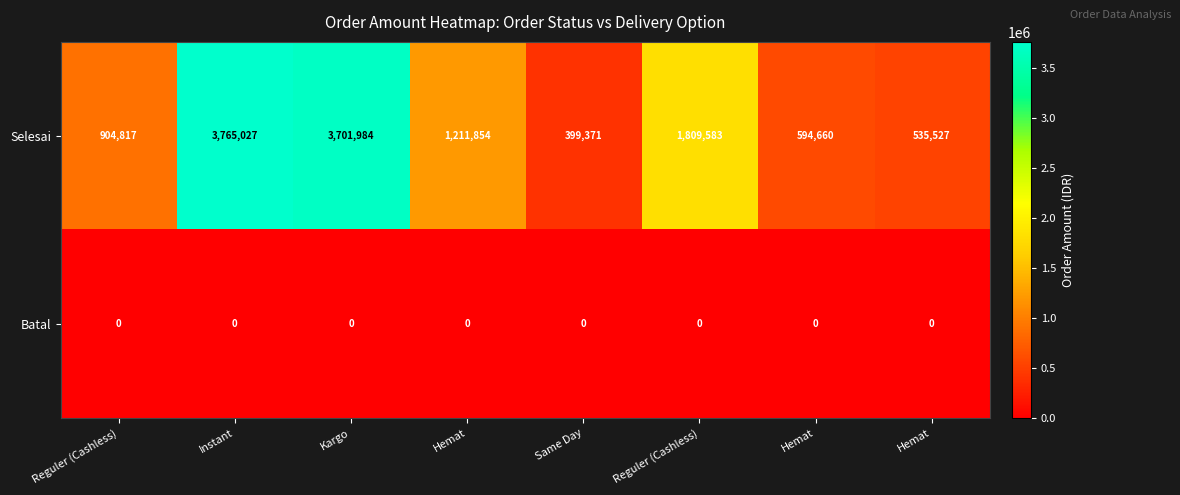

At how many categories does at least one series exceed 3730420?

1